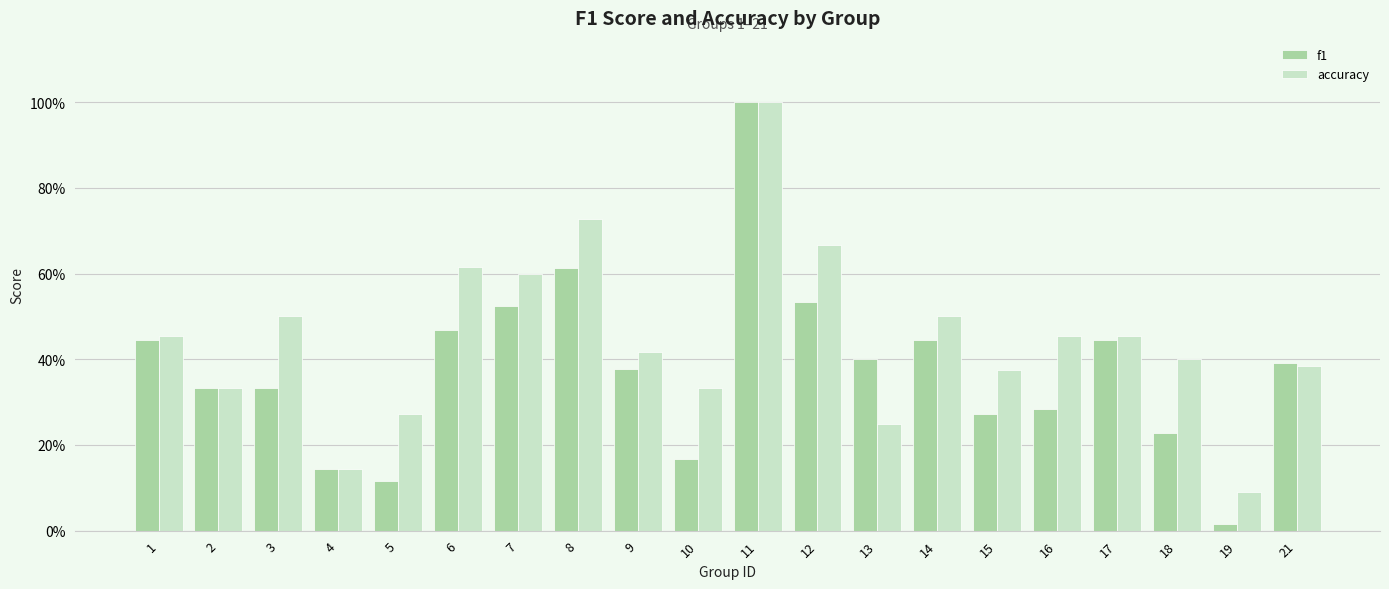

What is the difference between the second highest and second lowest values in the accuracy series?

0.6